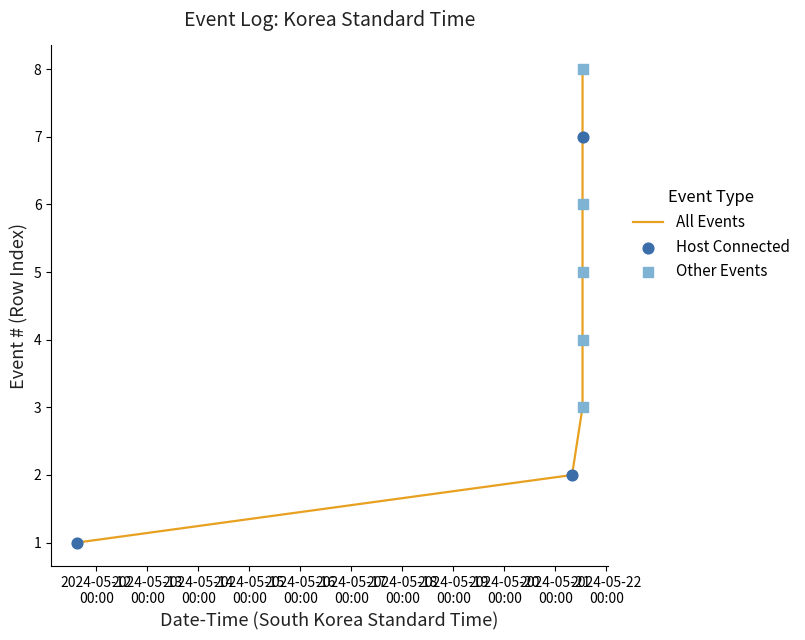

What is the greatest value displayed?

8